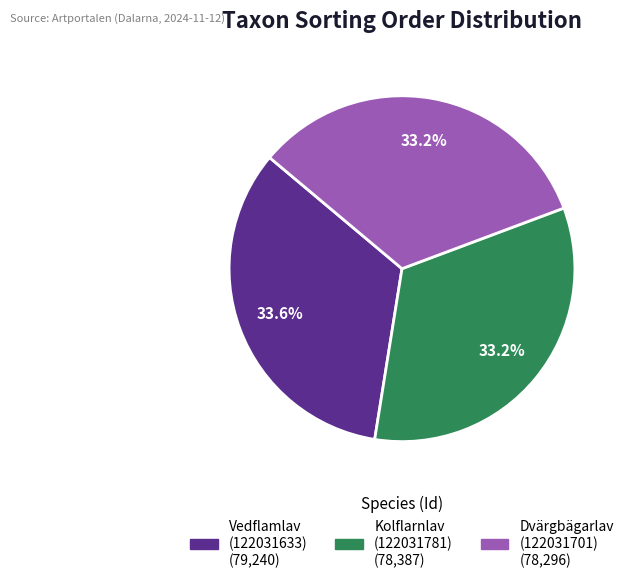

Combined, do Dvärgbägarlav (122031701) and Kolflarnlav (122031781) account for over 50%?

Yes